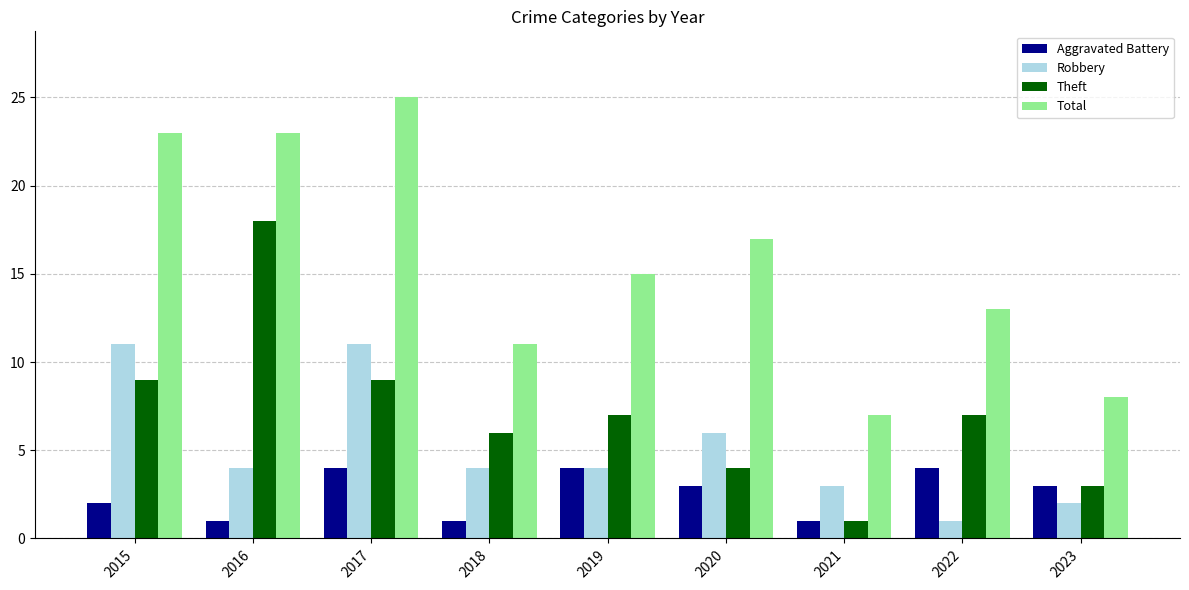

Reading left to right, extract all data points from this chart.

Aggravated Battery: 2	1	4	1	4	3	1	4	3
Robbery: 11	4	11	4	4	6	3	1	2
Theft: 9	18	9	6	7	4	1	7	3
Total: 23	23	25	11	15	17	7	13	8